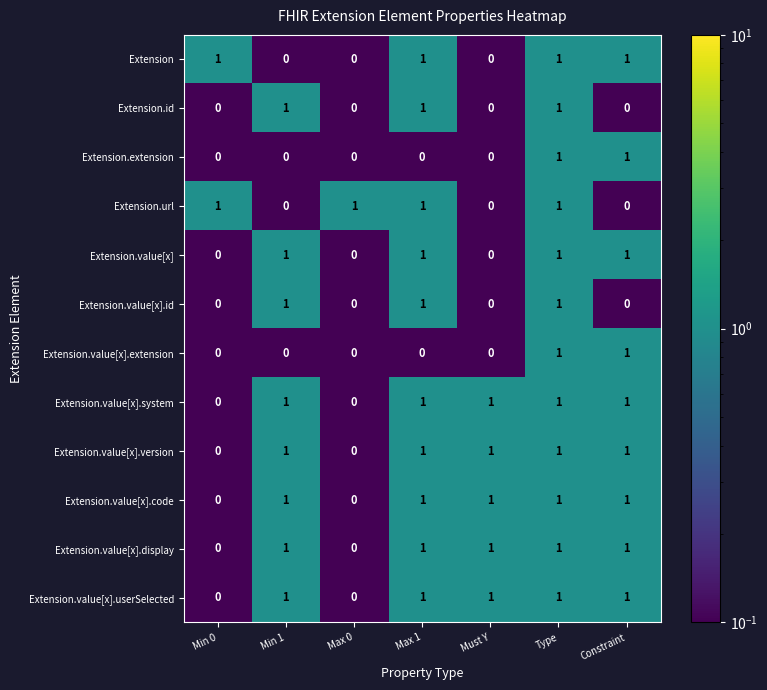

What is the spread (max minus min) of values at Max 1?

1